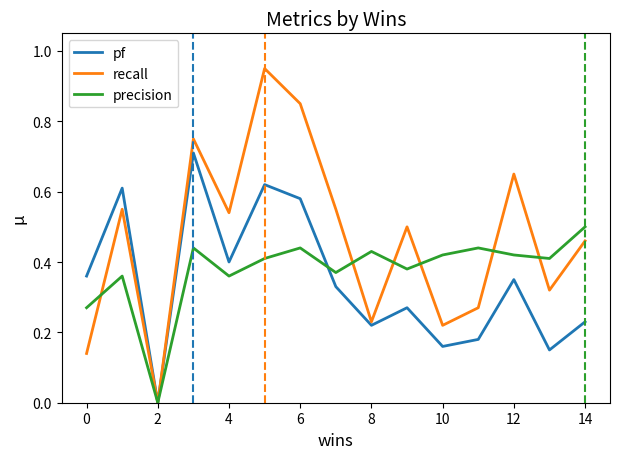

Rank the series by their average value, from lowest to highest.

pf, precision, recall